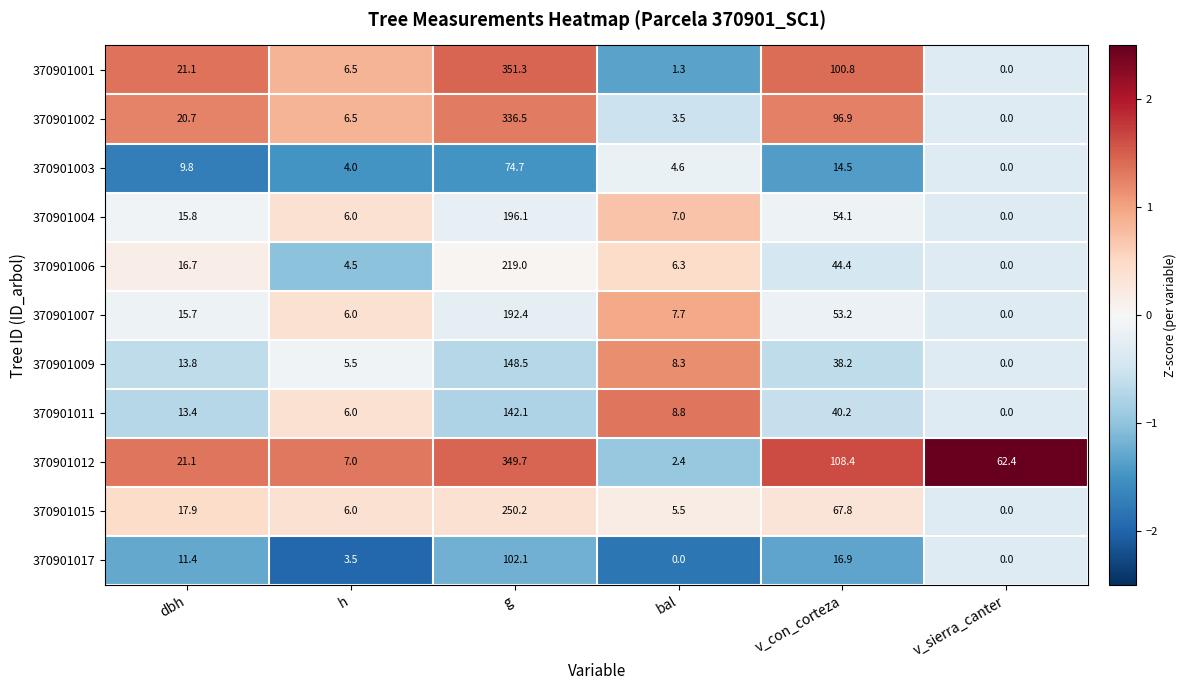

What is the difference between the highest and lowest values at g?

276.6